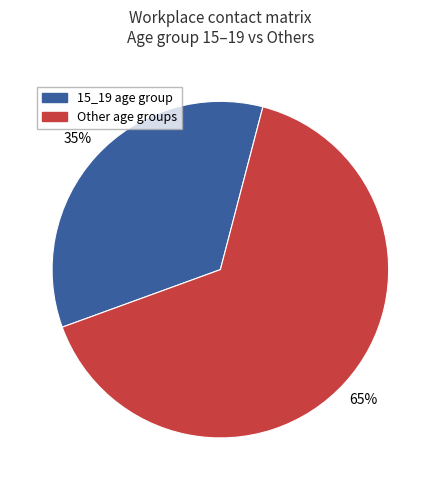

Is there any slice that represents more than half of the pie?

Yes